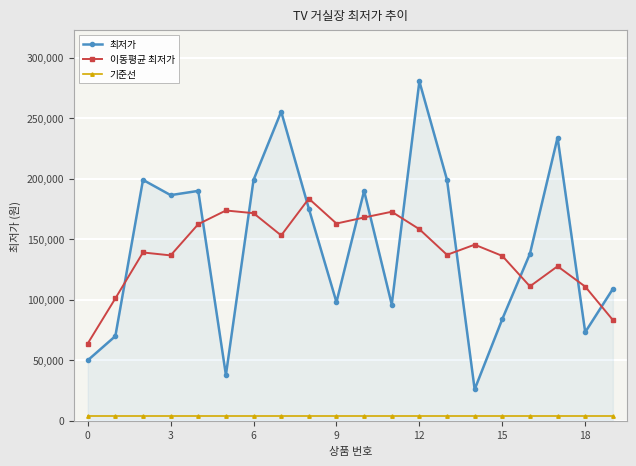

What is the greatest value displayed?

280400